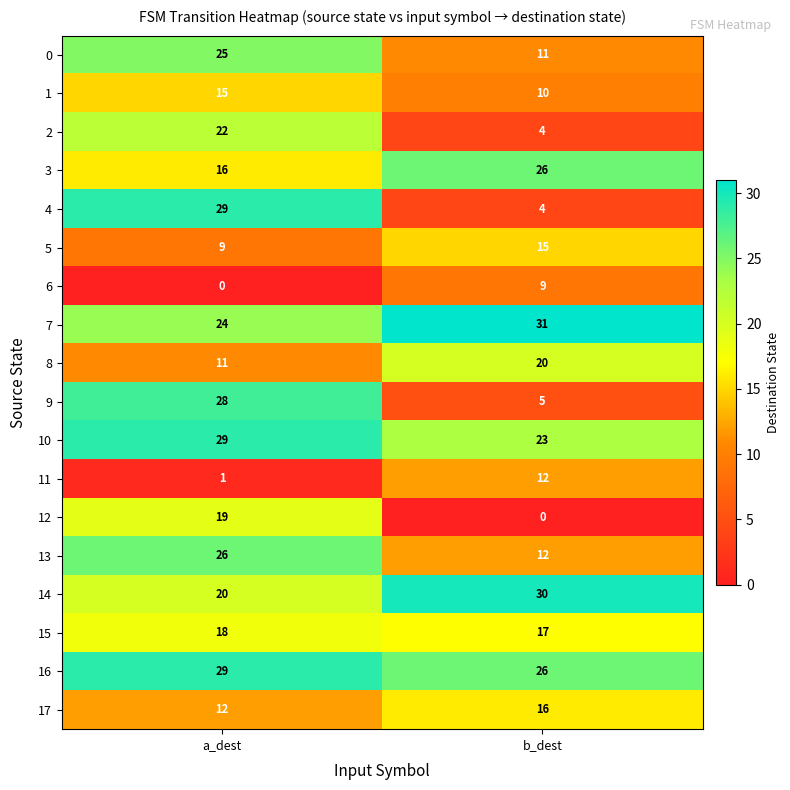

What is the difference between the 0 values at a_dest and b_dest?

14